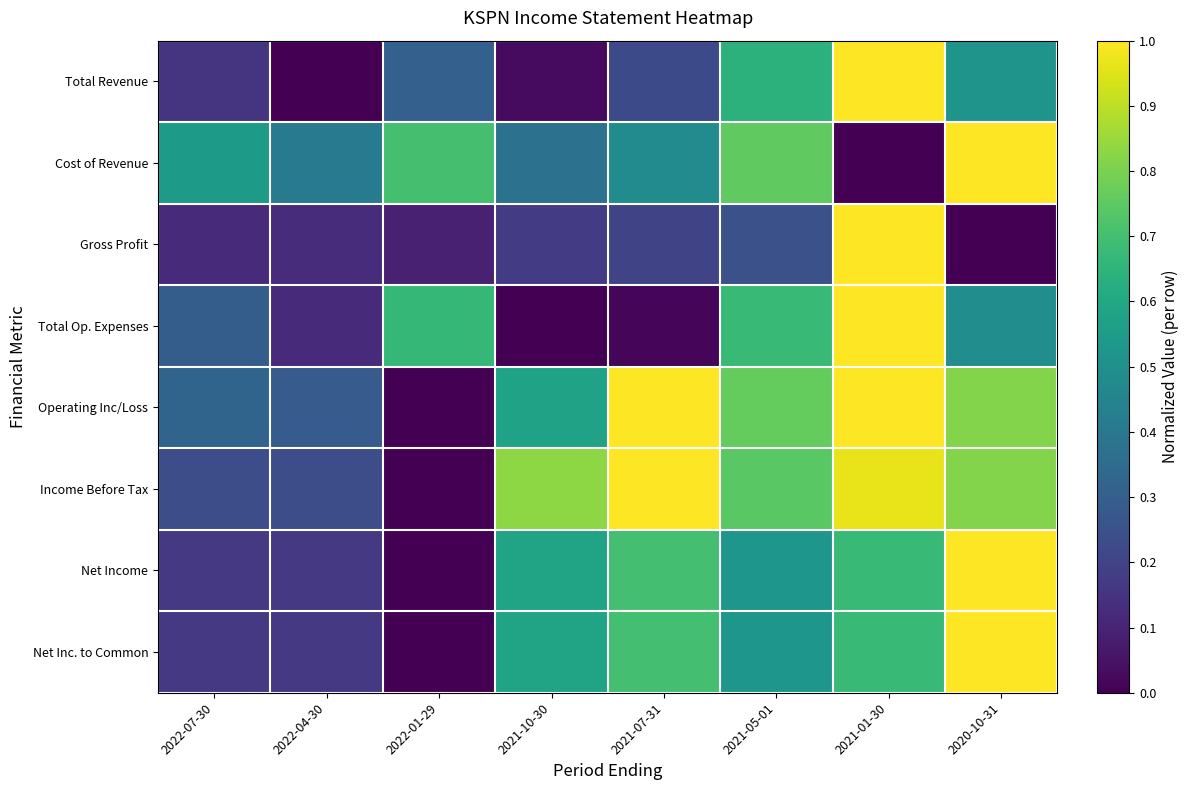

Reading left to right, transcribe all the data shown in this chart.

Total Revenue: 2022-07-30=0.2	2022-04-30=0.0	2022-01-29=0.3	2021-10-30=0.0	2021-07-31=0.2	2021-05-01=0.6	2021-01-30=1.0	2020-10-31=0.5
Cost of Revenue: 2022-07-30=0.5	2022-04-30=0.4	2022-01-29=0.7	2021-10-30=0.4	2021-07-31=0.5	2021-05-01=0.8	2021-01-30=0.0	2020-10-31=1.0
Gross Profit: 2022-07-30=0.1	2022-04-30=0.1	2022-01-29=0.1	2021-10-30=0.2	2021-07-31=0.2	2021-05-01=0.2	2021-01-30=1.0	2020-10-31=0.0
Total Op. Expenses: 2022-07-30=0.3	2022-04-30=0.1	2022-01-29=0.7	2021-10-30=0.0	2021-07-31=0.0	2021-05-01=0.7	2021-01-30=1.0	2020-10-31=0.5
Operating Inc/Loss: 2022-07-30=0.3	2022-04-30=0.3	2022-01-29=0.0	2021-10-30=0.6	2021-07-31=1.0	2021-05-01=0.8	2021-01-30=1.0	2020-10-31=0.8
Income Before Tax: 2022-07-30=0.2	2022-04-30=0.2	2022-01-29=0.0	2021-10-30=0.8	2021-07-31=1.0	2021-05-01=0.7	2021-01-30=1.0	2020-10-31=0.8
Net Income: 2022-07-30=0.2	2022-04-30=0.2	2022-01-29=0.0	2021-10-30=0.6	2021-07-31=0.7	2021-05-01=0.5	2021-01-30=0.7	2020-10-31=1.0
Net Inc. to Common: 2022-07-30=0.2	2022-04-30=0.2	2022-01-29=0.0	2021-10-30=0.6	2021-07-31=0.7	2021-05-01=0.5	2021-01-30=0.7	2020-10-31=1.0